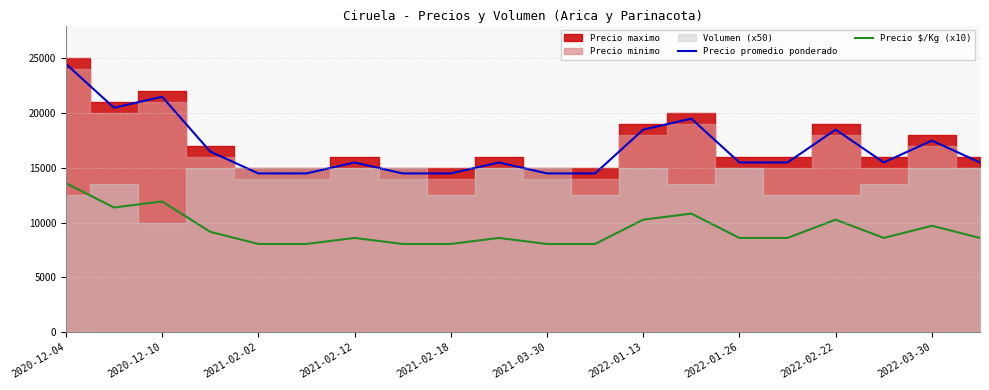

True or false: Precio promedio ponderado and Precio $/Kg (x10) intersect in this chart.

False